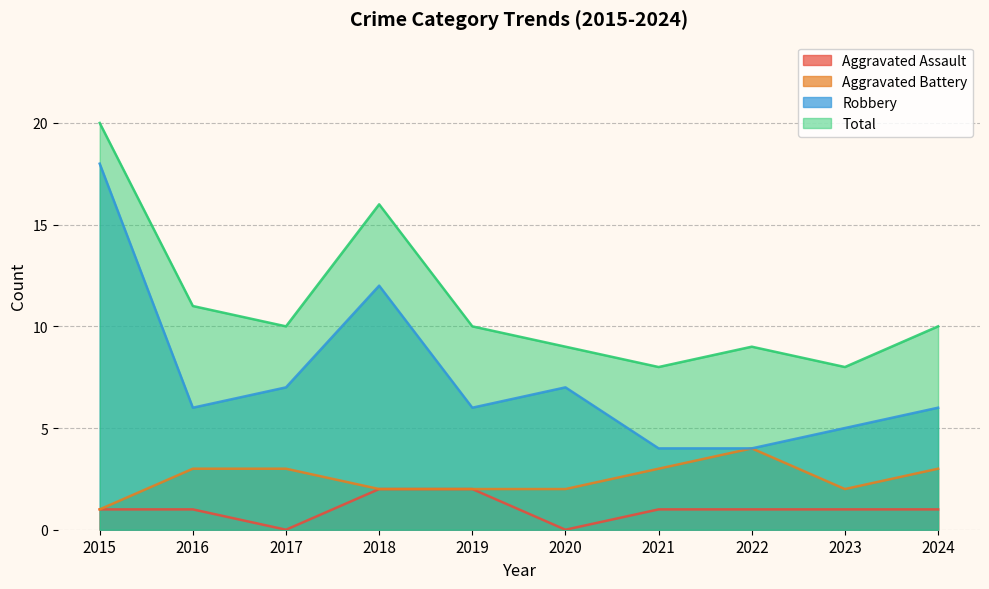

True or false: Aggravated Battery has more than 2 interior local peaks.

False